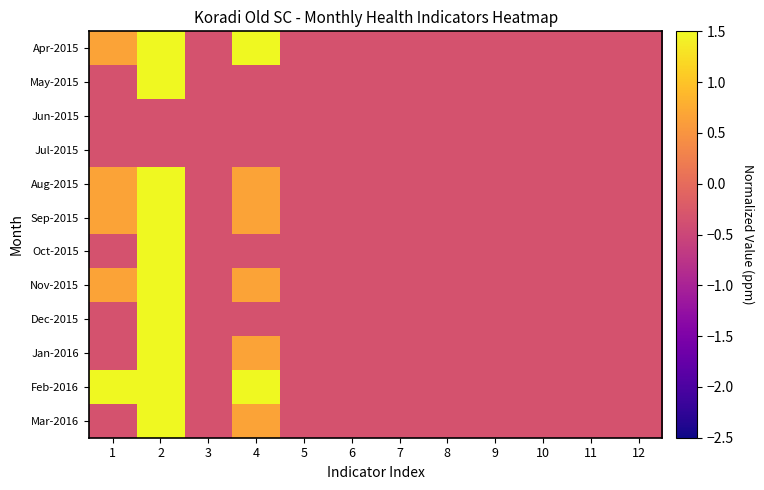

Between 1 and 4, which series saw the biggest shift?

Apr-2015